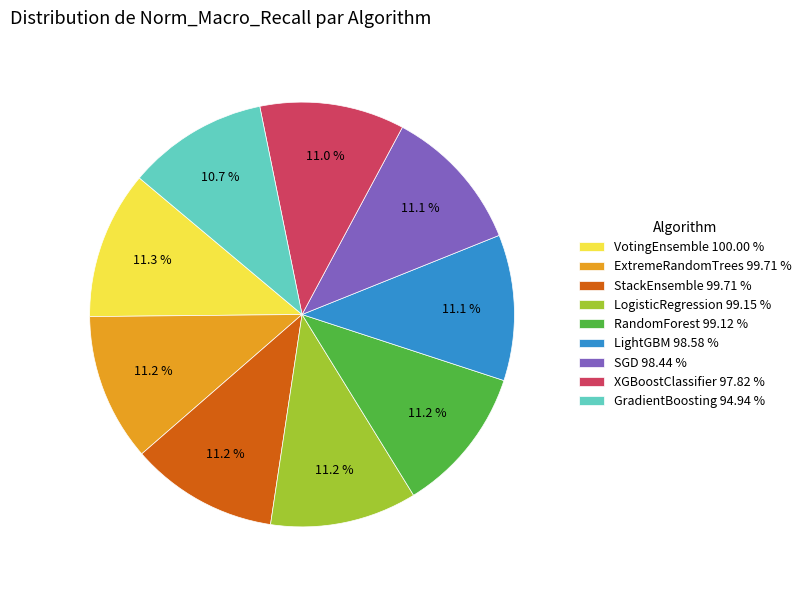

To the nearest percent, what percentage of the pie is ExtremeRandomTrees?

11%